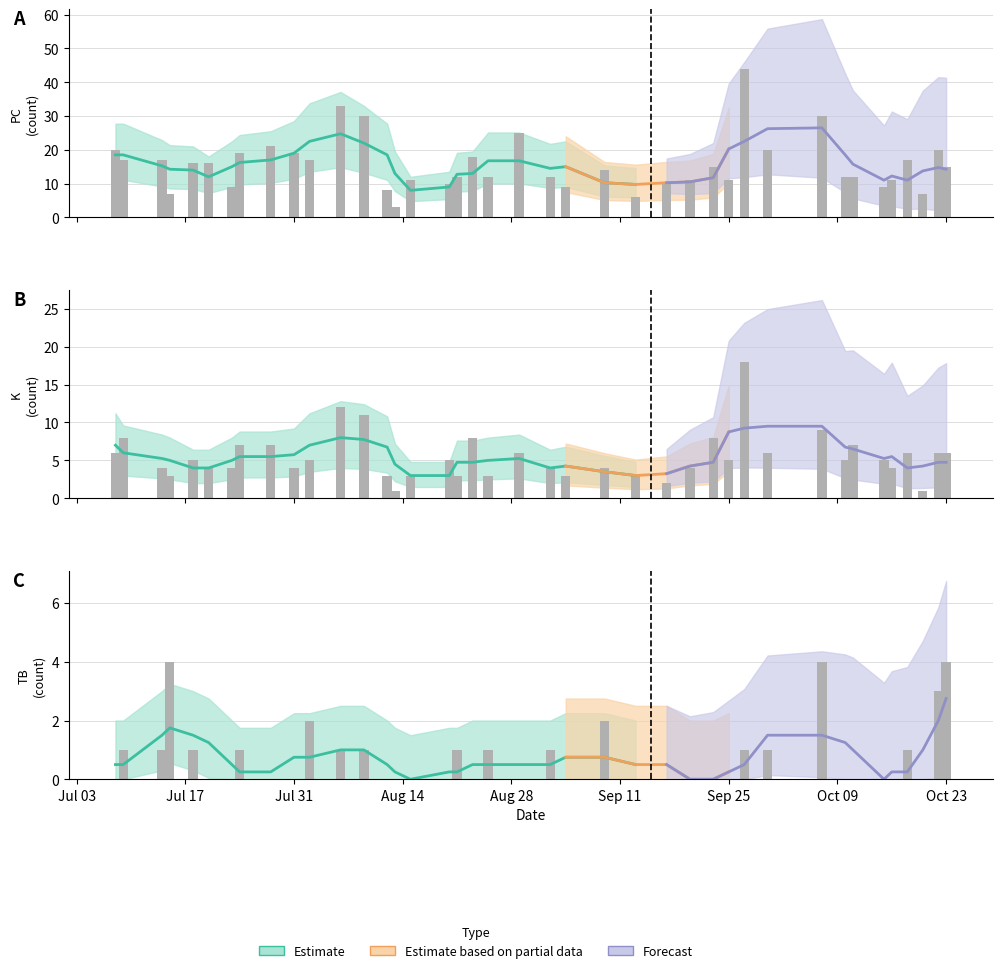

What is the difference between the highest and lowest values at 10?

43